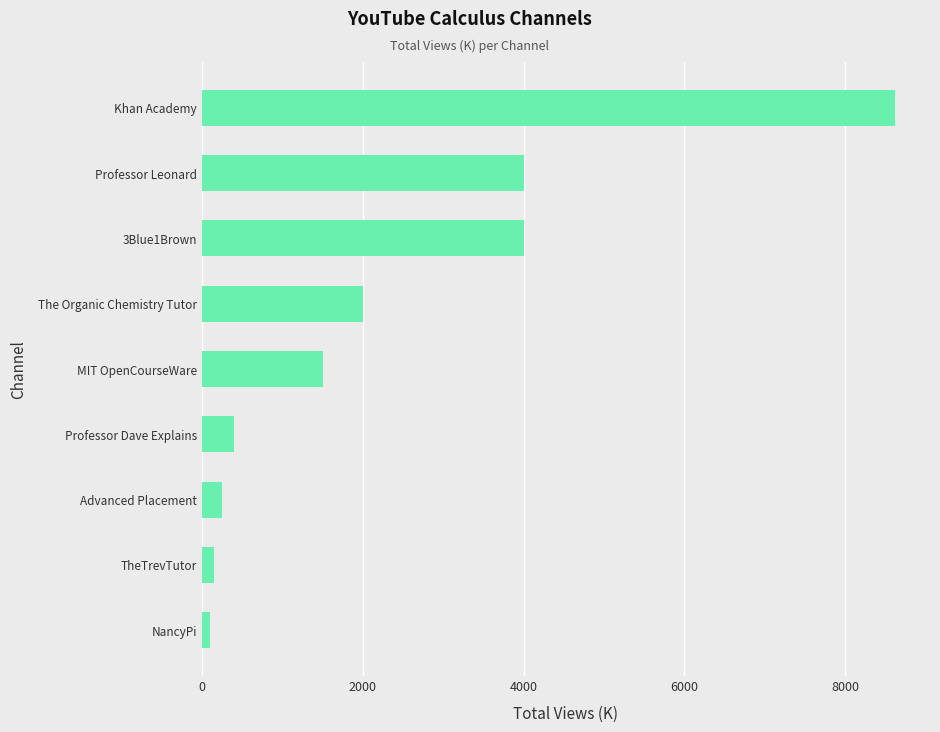

How many bars are there in total?

9